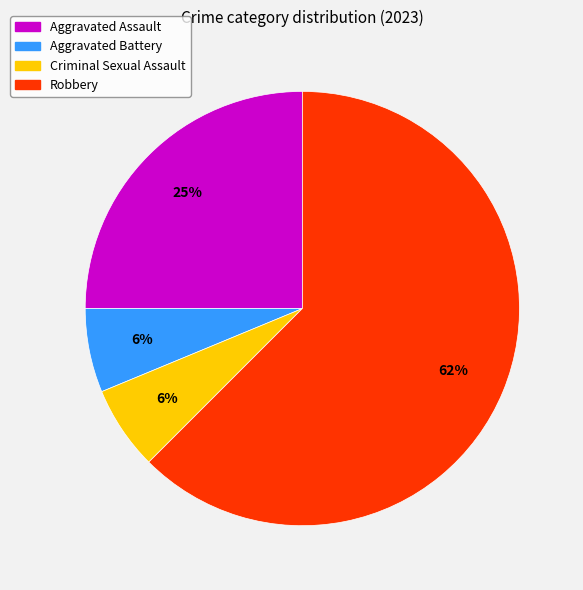

What percentage is the Aggravated Battery slice, to the nearest percent?

6%